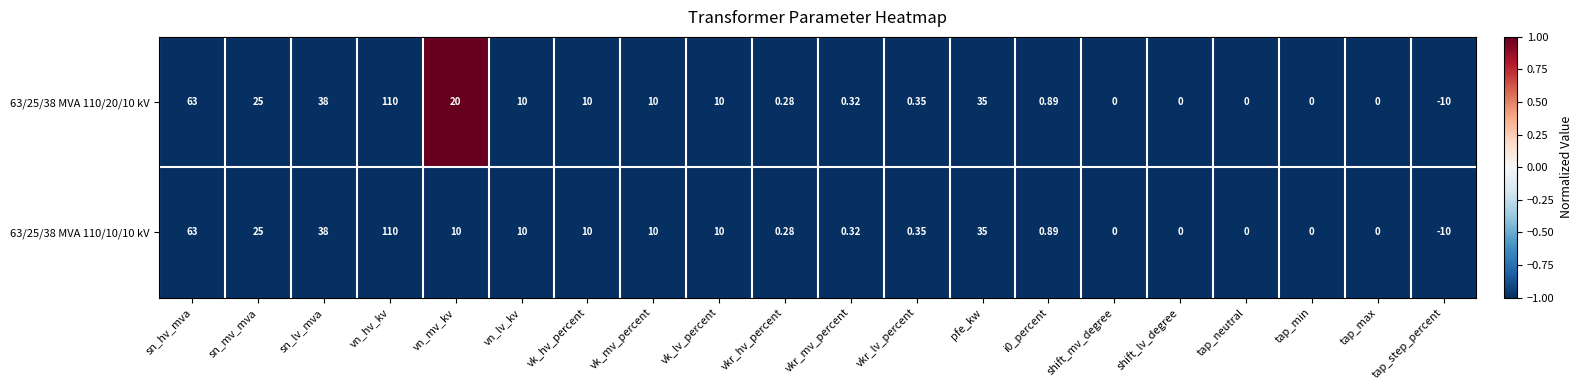

At which category is the sum across all series the highest?

vn_hv_kv